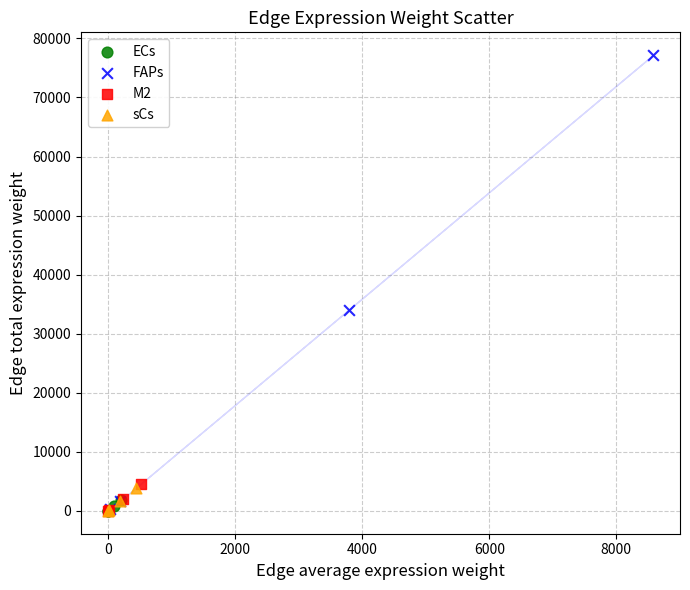

Which series has the largest Y range (max minus min)?

FAPs